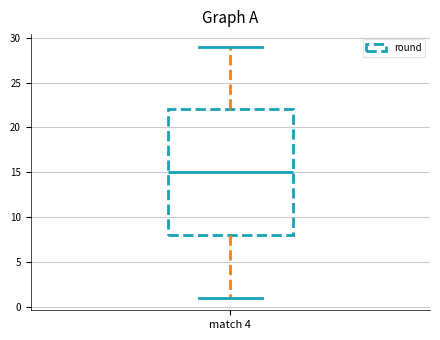

Transcribe this box plot: give where the median line is, the range the box spans, and where the two whiskers end, as read against the y-axis. The values are not printed on the chart, so give them approximately, as read against the axis.

median 15, box 8 to 22, whiskers 1 to 29